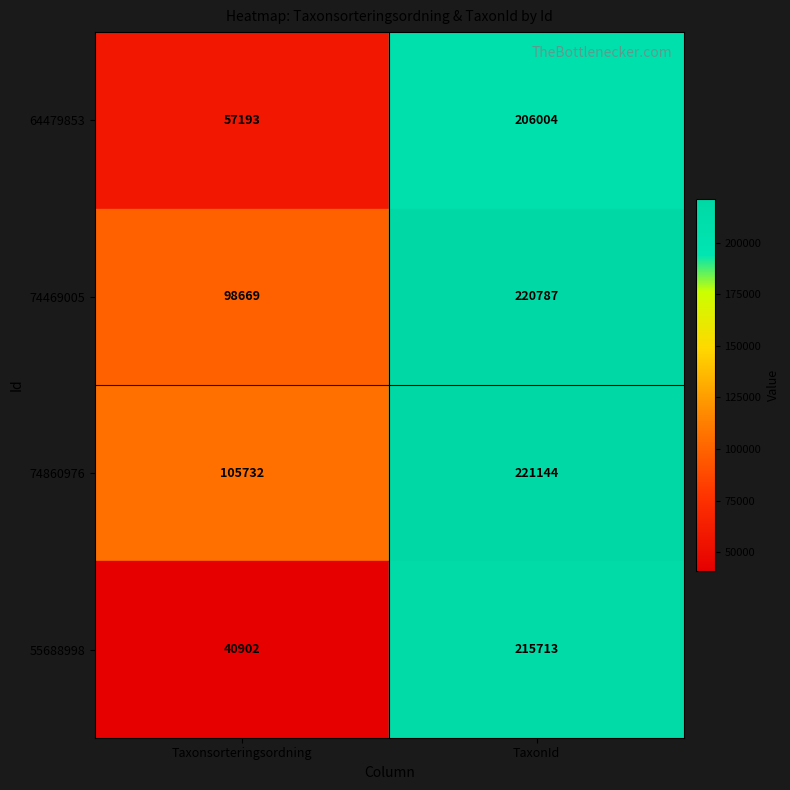

What is the difference between the highest and lowest values at TaxonId?

15140